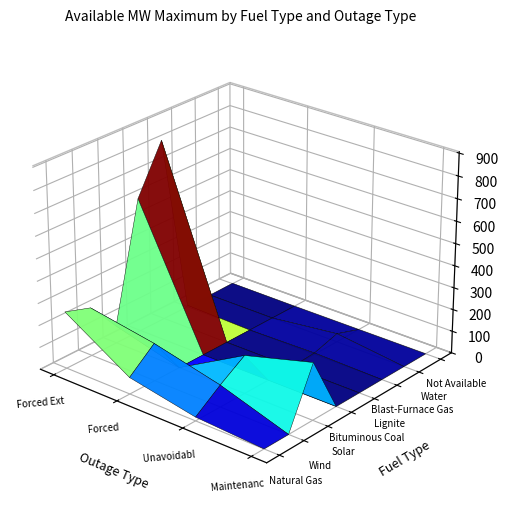

Which has a higher value, Maintenance Level 1 or Forced?

Forced